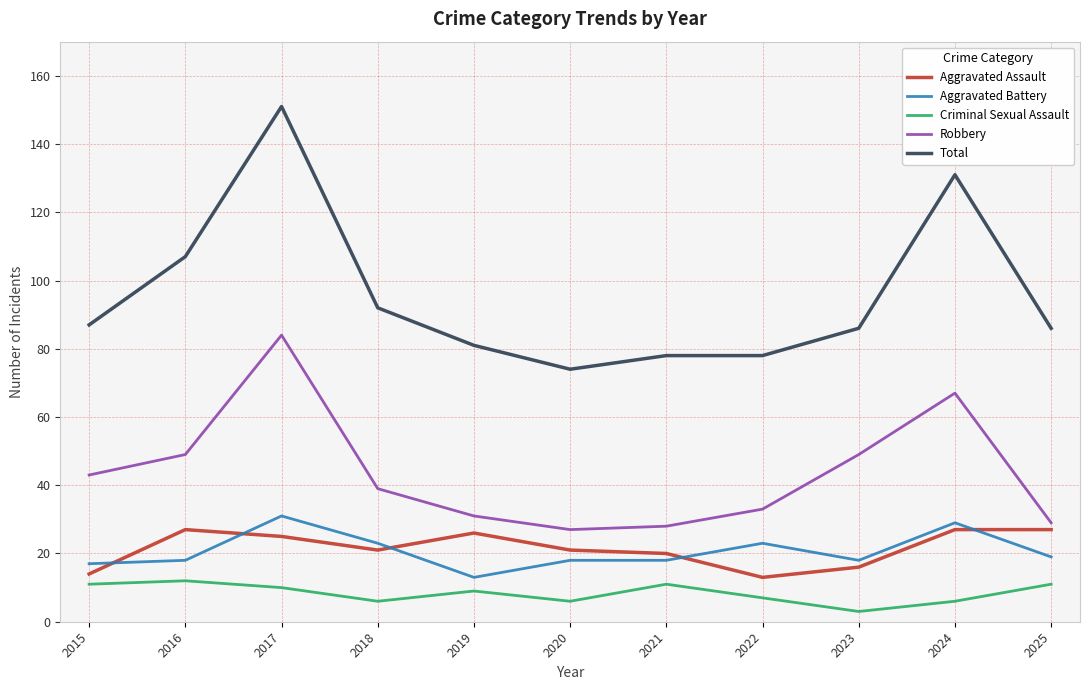

Which series has the widest spread of values?

Total